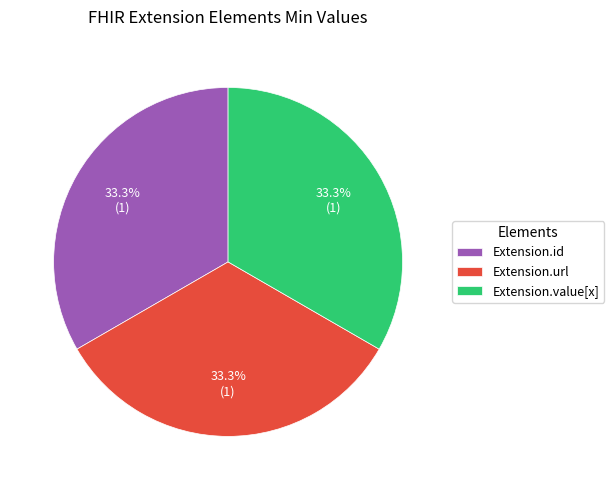

Does Extension.value[x] represent more than half of the total?

No